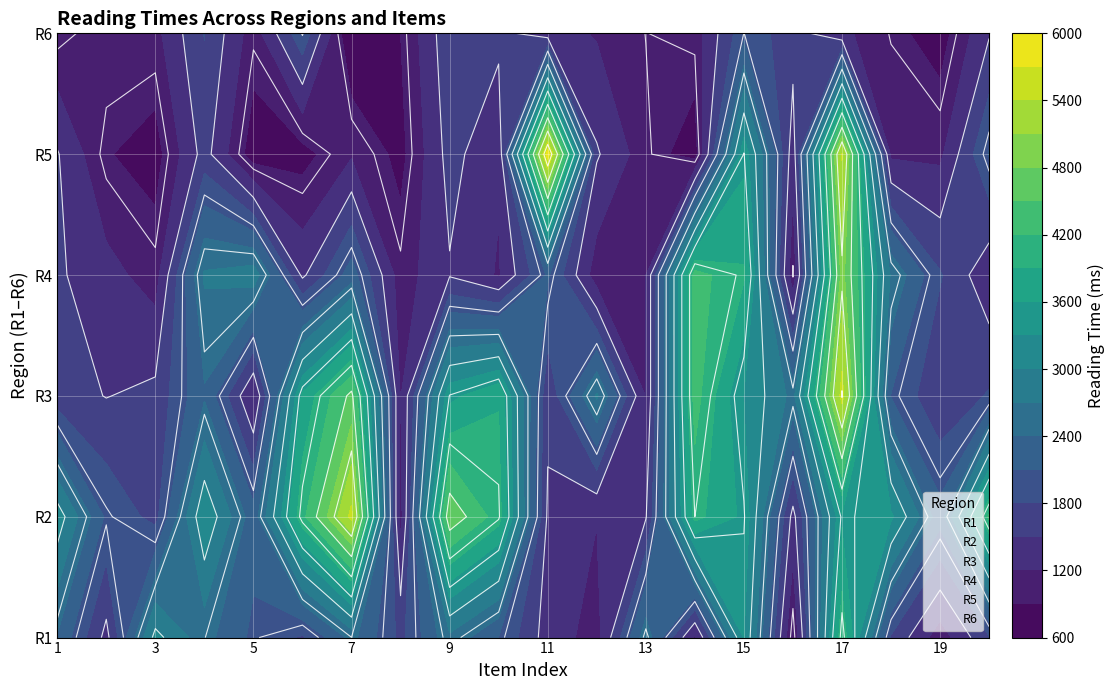

How many times do R5 and R6 cross each other?

8